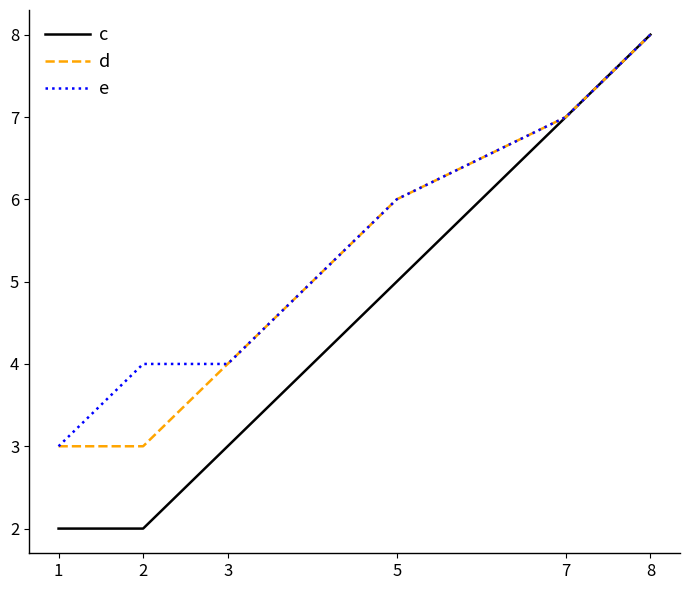

True or false: d has more than 2 points higher than both neighbors.

False